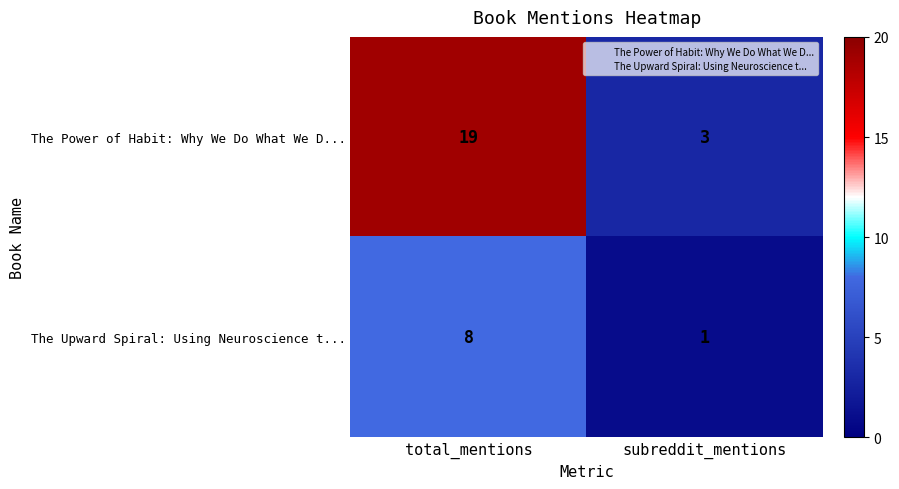

Rank the series by their average value, from highest to lowest.

The Power of Habit: Why We Do What We D..., The Upward Spiral: Using Neuroscience t...